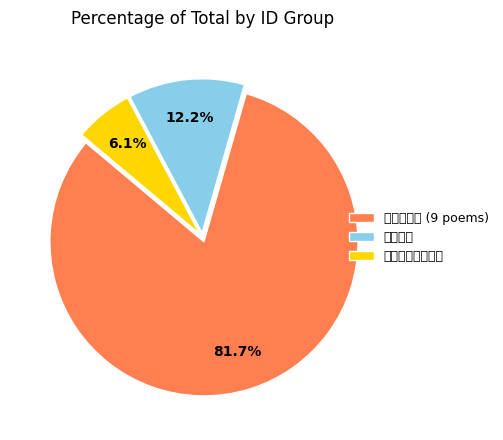

Which slice is the largest?

后秋兴八首 (9 poems)